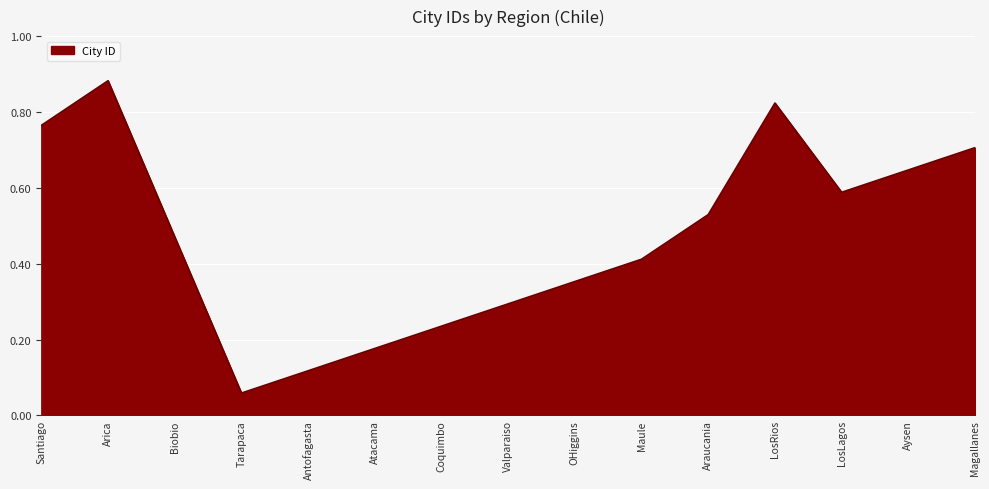

True or false: the data shows 0.1 at Valparaiso.

False